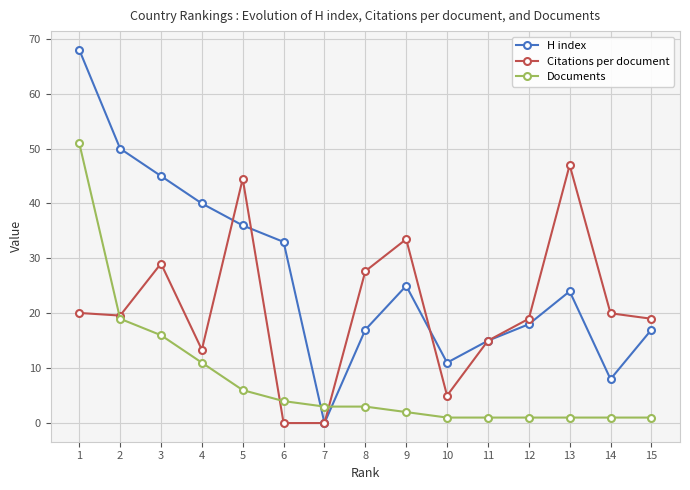

In Citations per document, how many points are higher than both neighbors (excluding endpoints)?

4